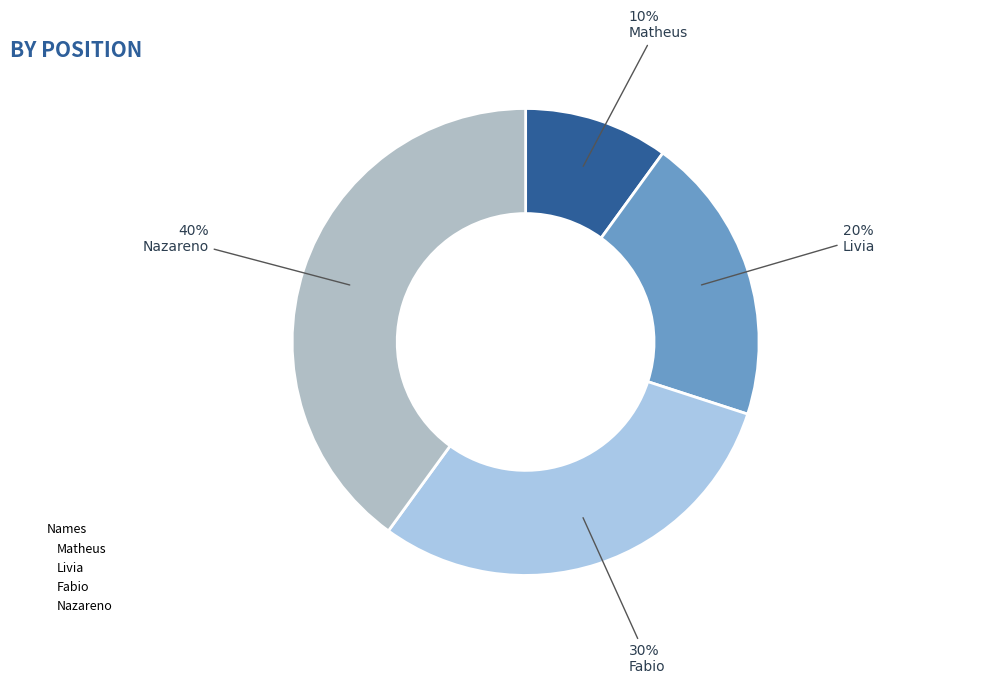

To the nearest percent, what is the difference between the Fabio and Livia slice percentages?

10%